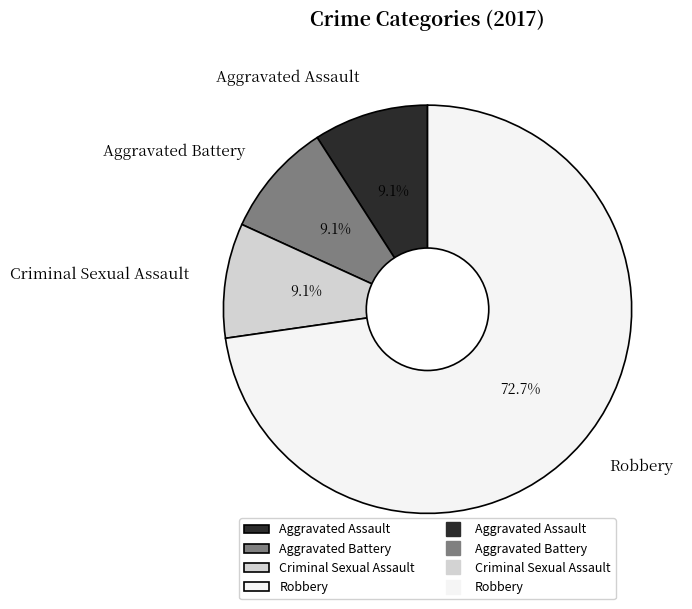

Which category has the biggest portion of the pie?

Robbery